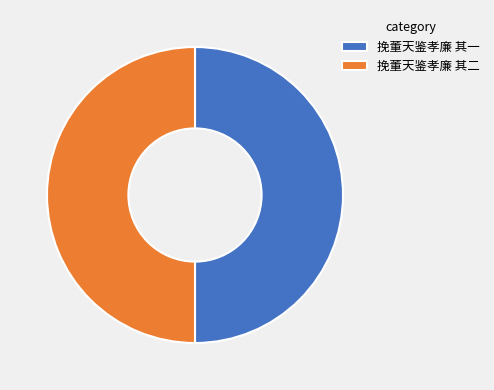

How many slices are in this pie chart?

2